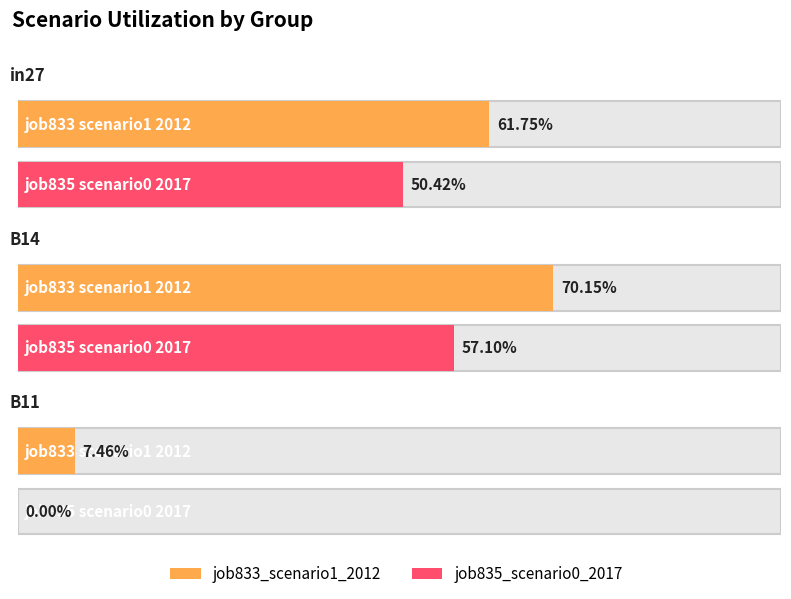

At how many categories does at least one series exceed 0?

3